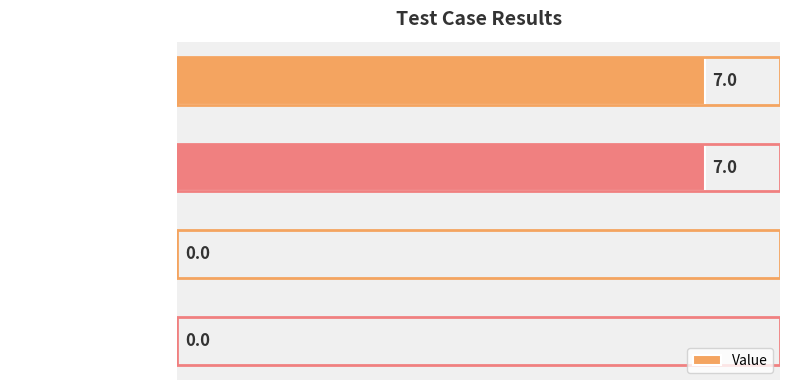

True or false: the data shows 7 at Total Test Cases.

True